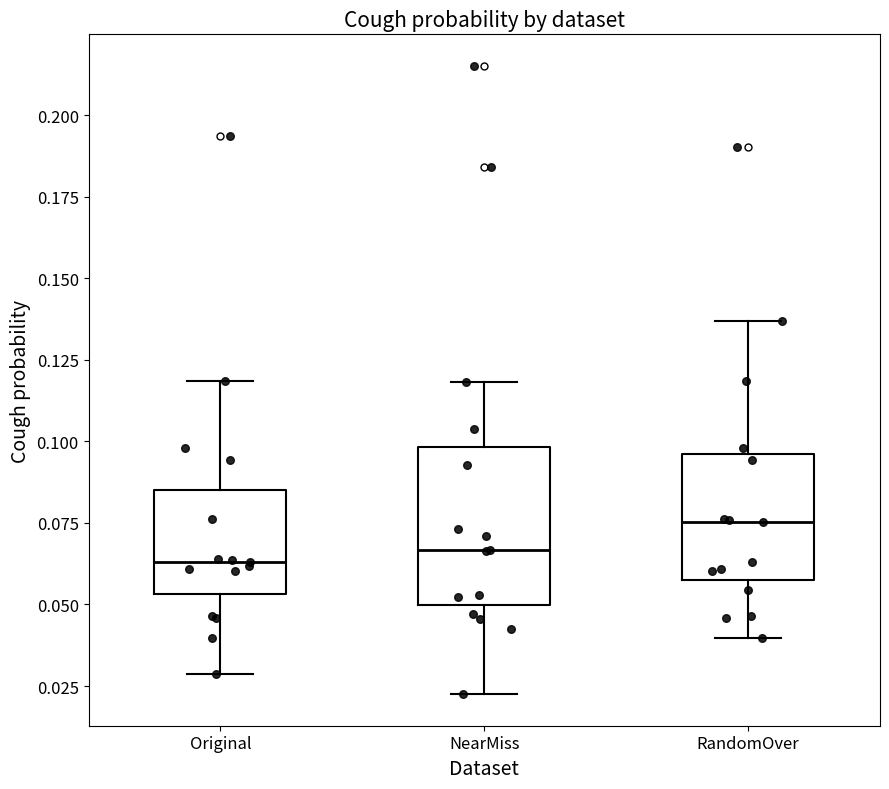

Which box's median line is the highest?

RandomOver